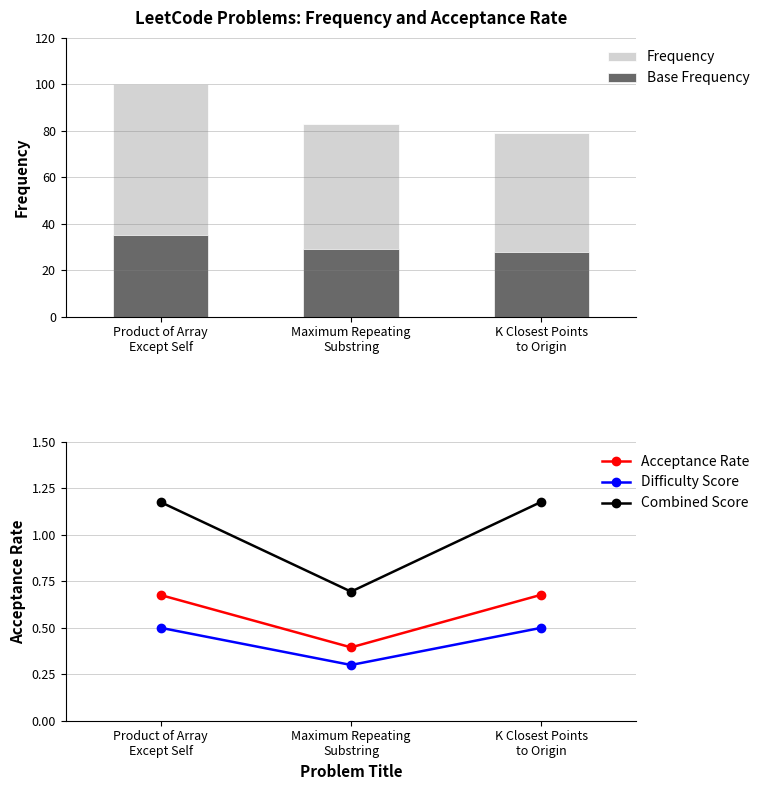

What is the difference between the maximum and minimum values in the Base Frequency series?

7.4